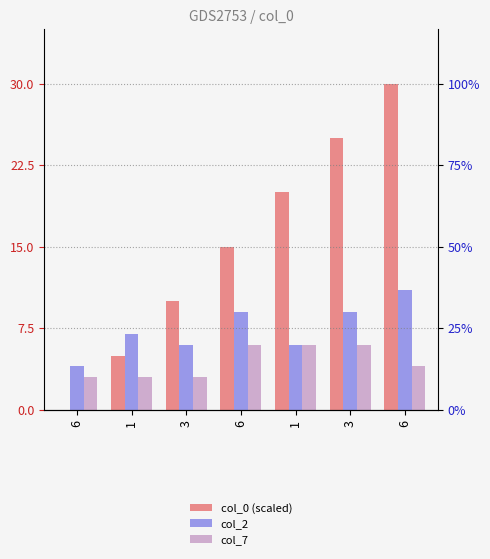

How many distinct data groups are displayed?

3